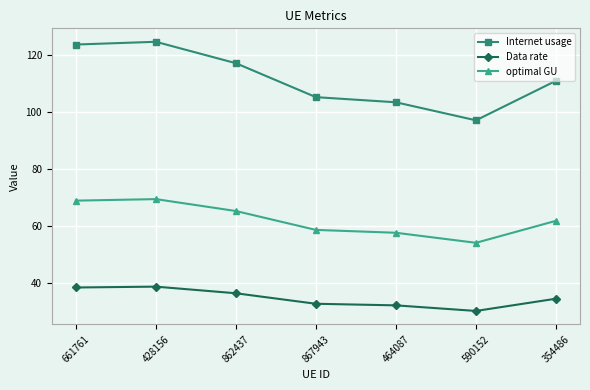

What is the sum of the optimal GU values at 464087 and 590152?

111.6